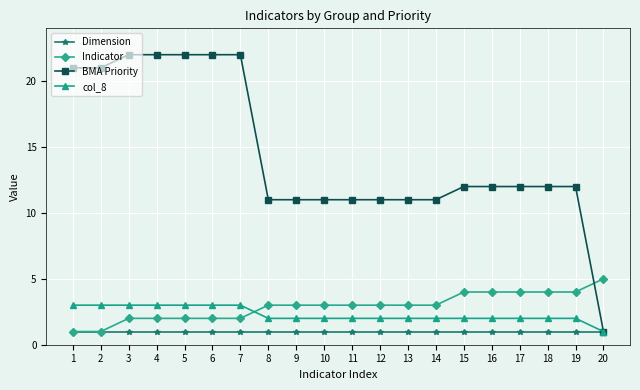

Which series has the widest spread of values?

BMA Priority